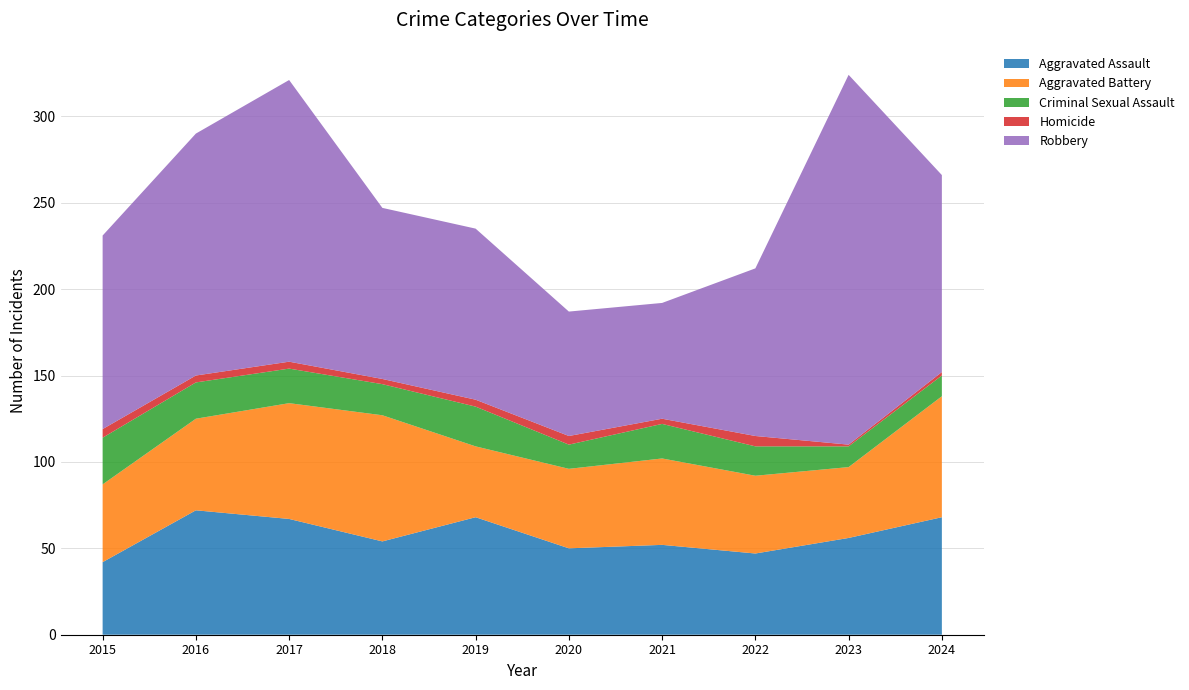

Reading right to left, list all the values displayed in this chart.

Aggravated Assault: 68	56	47	52	50	68	54	67	72	42
Aggravated Battery: 70	41	45	50	46	41	73	67	53	45
Criminal Sexual Assault: 12	12	17	20	14	23	18	20	21	27
Homicide: 2	1	6	3	5	4	3	4	4	5
Robbery: 114	214	97	67	72	99	99	163	140	112